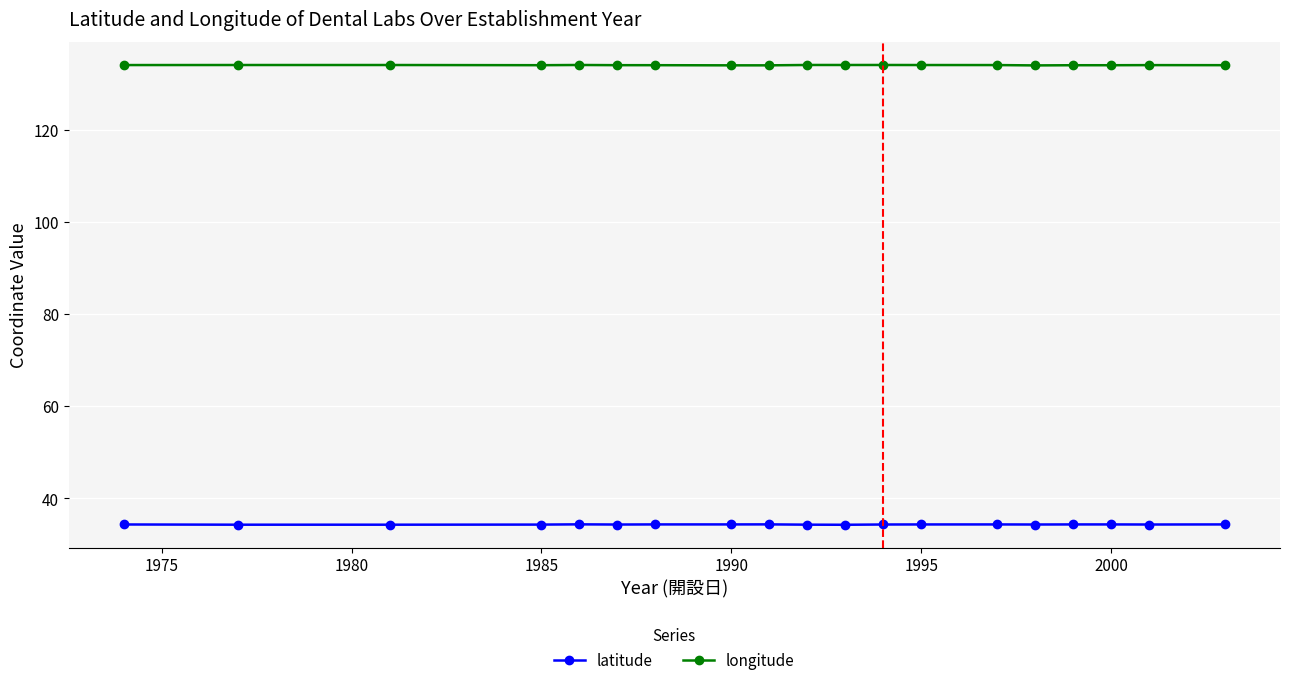

What is the average value of the latitude series?

34.3